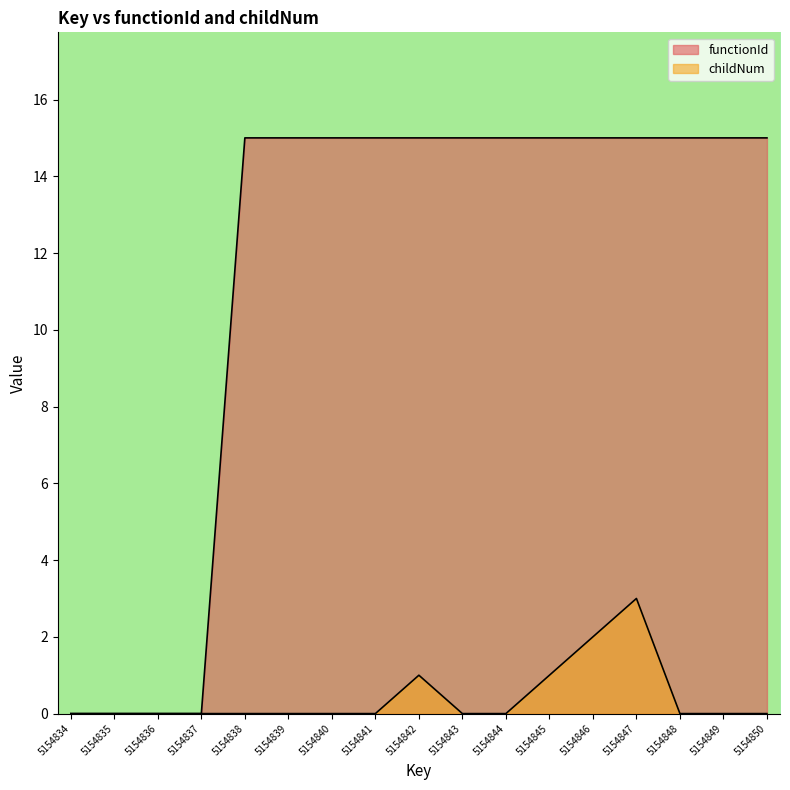

True or false: childNum and functionId intersect in this chart.

False